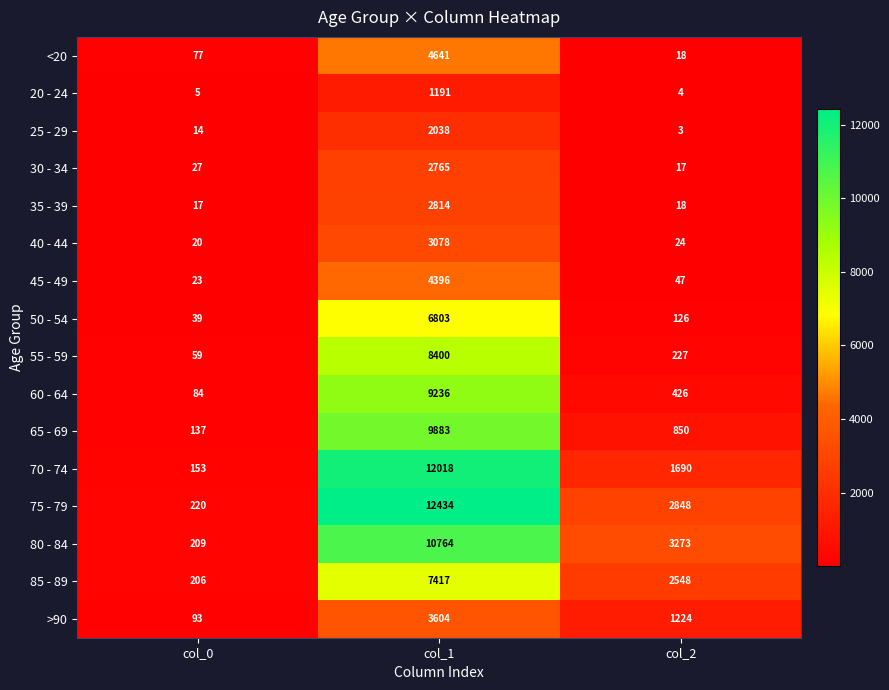

How many data points in 80 - 84 are less than 3273?

1